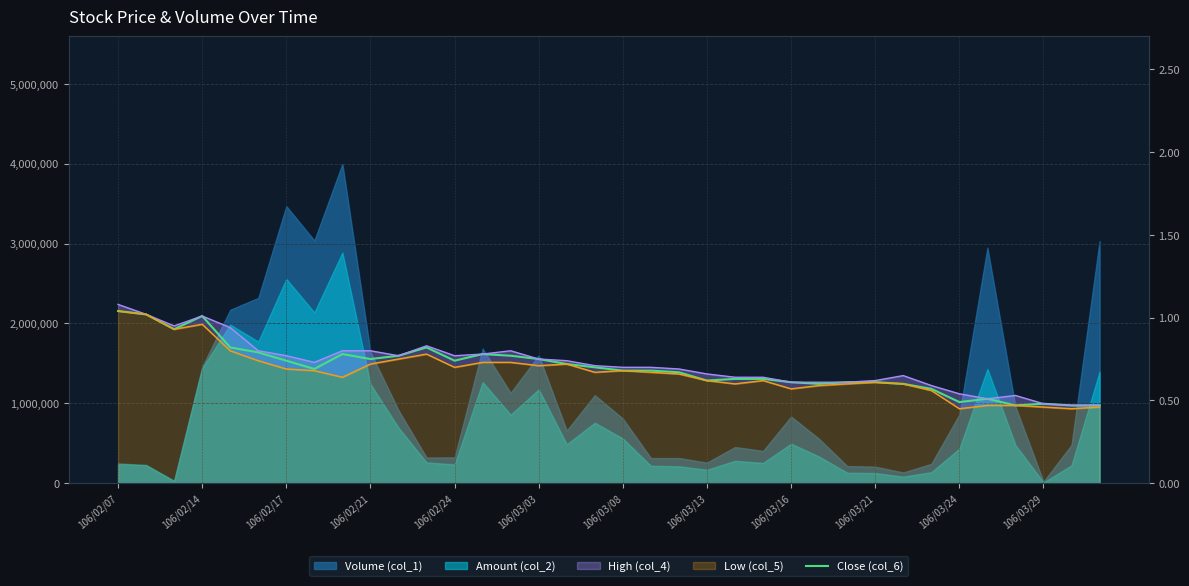

What is the change in value from 106/02/17 to 106/03/24?

-0.2